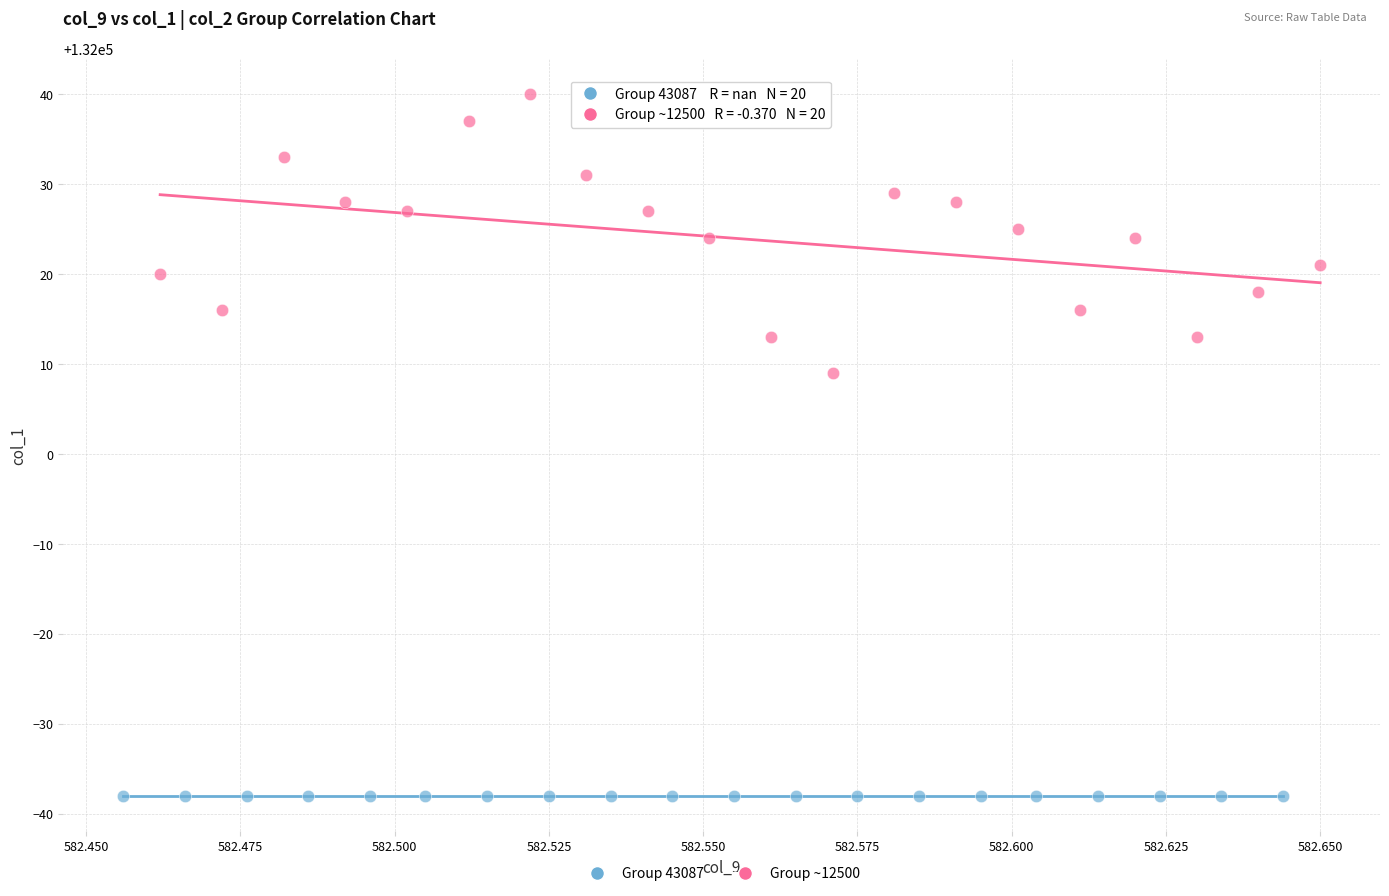

Which series reaches the minimum Y coordinate?

Group 43087